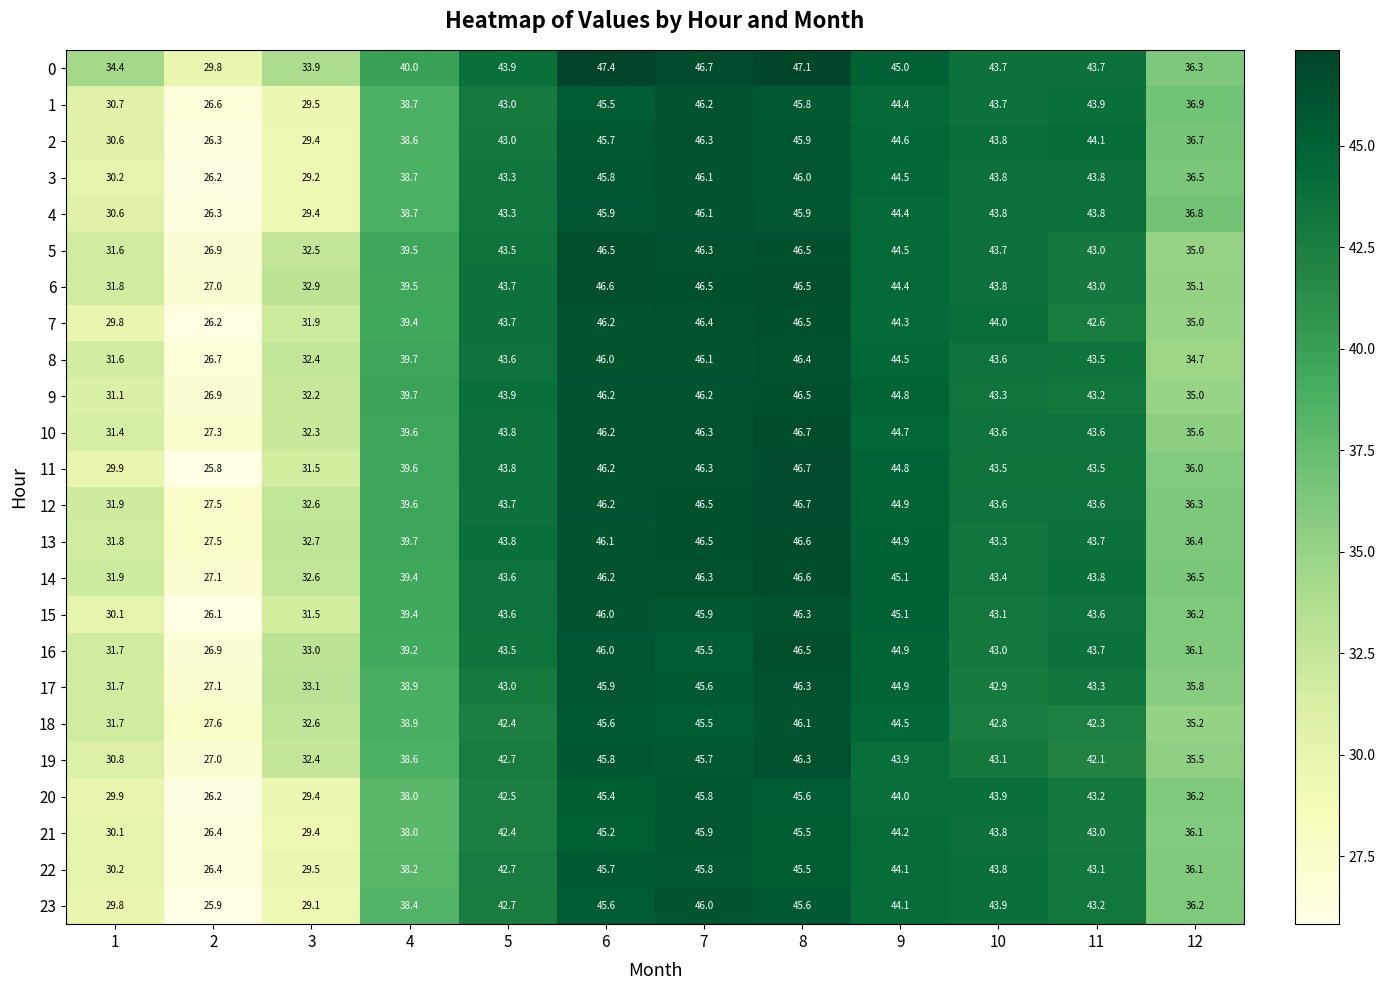

Which series has the largest range (max minus min)?

11